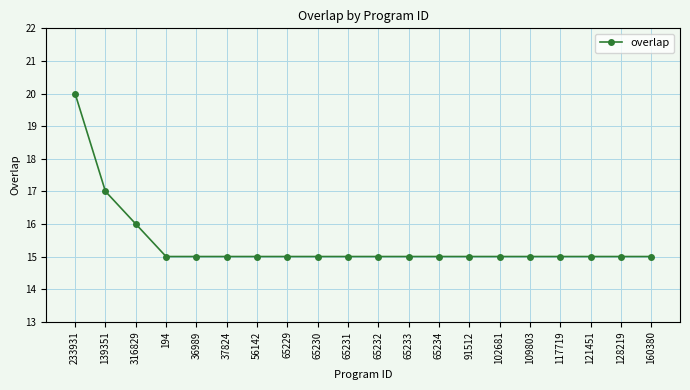

What is the smallest value displayed?

15